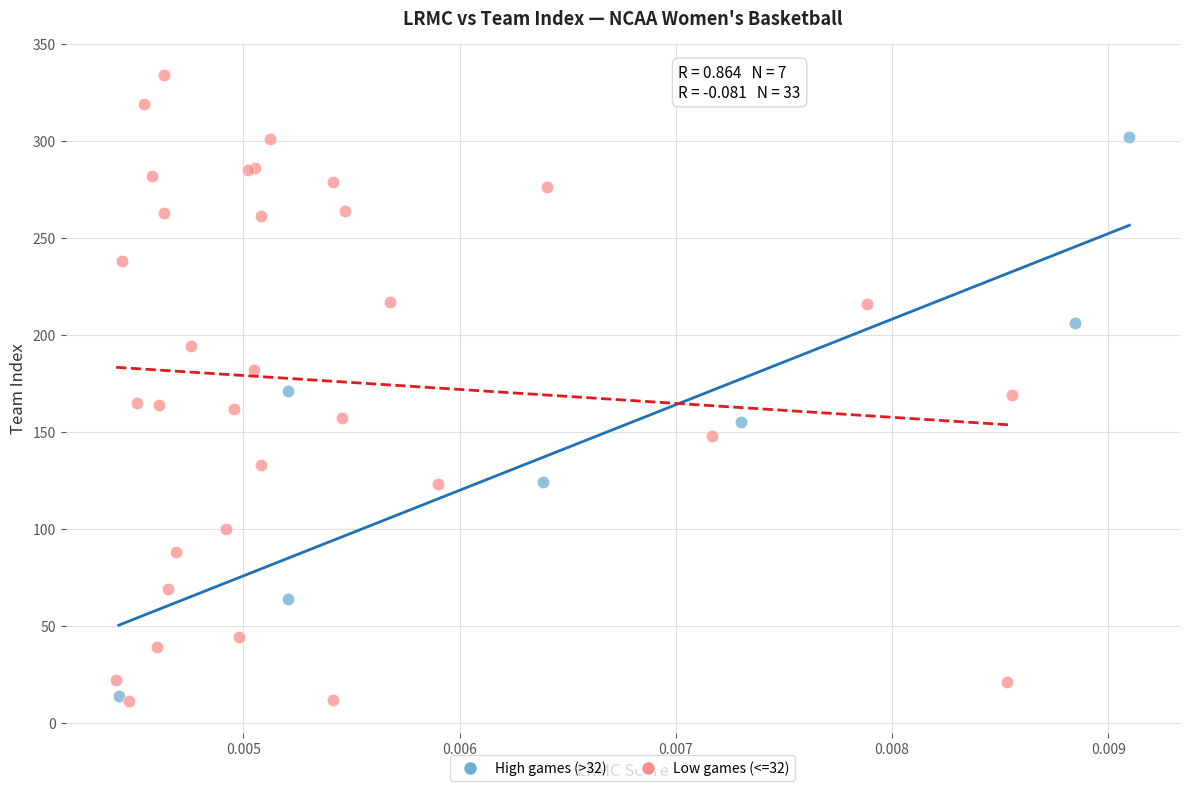

Which series reaches the minimum Y coordinate?

Low games (<=32)